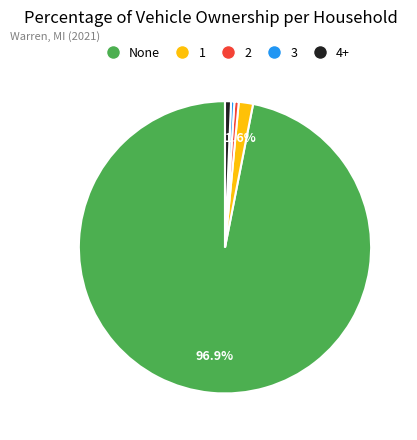

Which has a higher value, 3 or None?

None